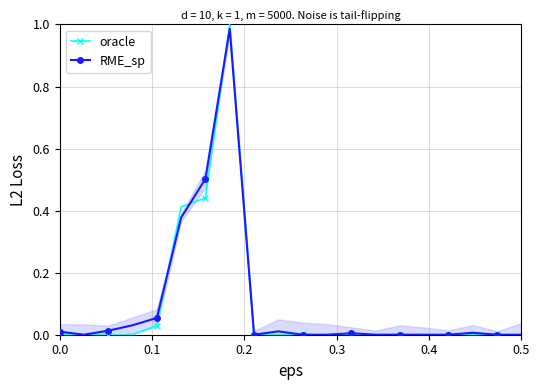

How many interior local valleys does the RME_sp series have?

2